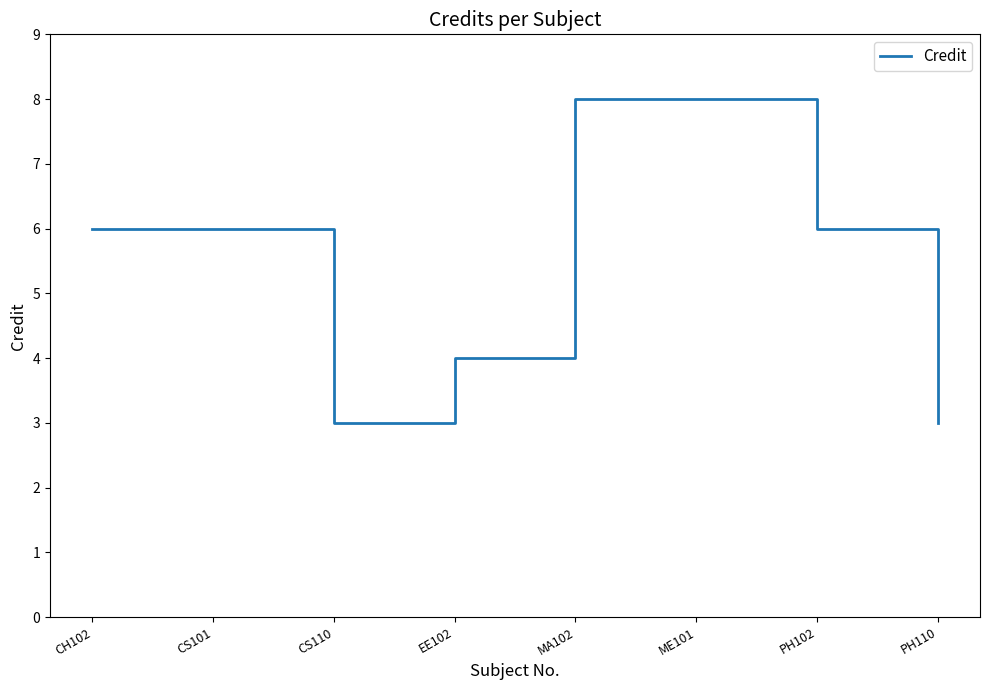

What is the change in value from CS101 to PH110?

-3